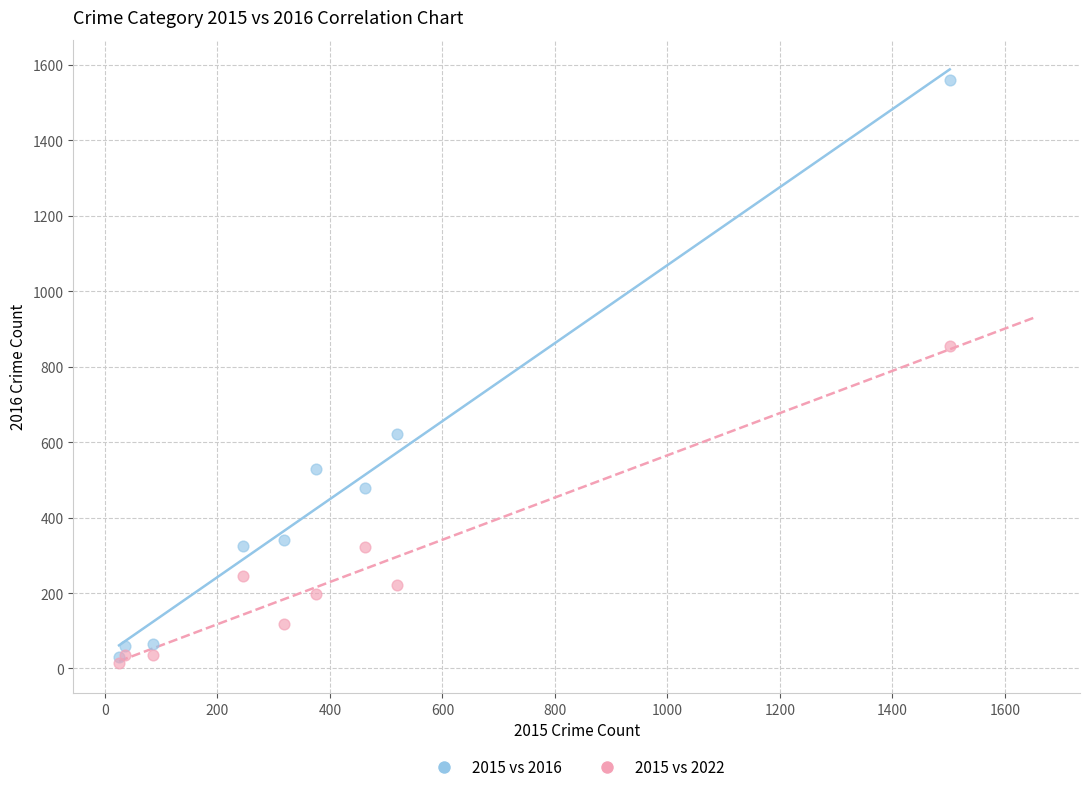

What are all the series names shown in the legend?

2015 vs 2016, 2015 vs 2022